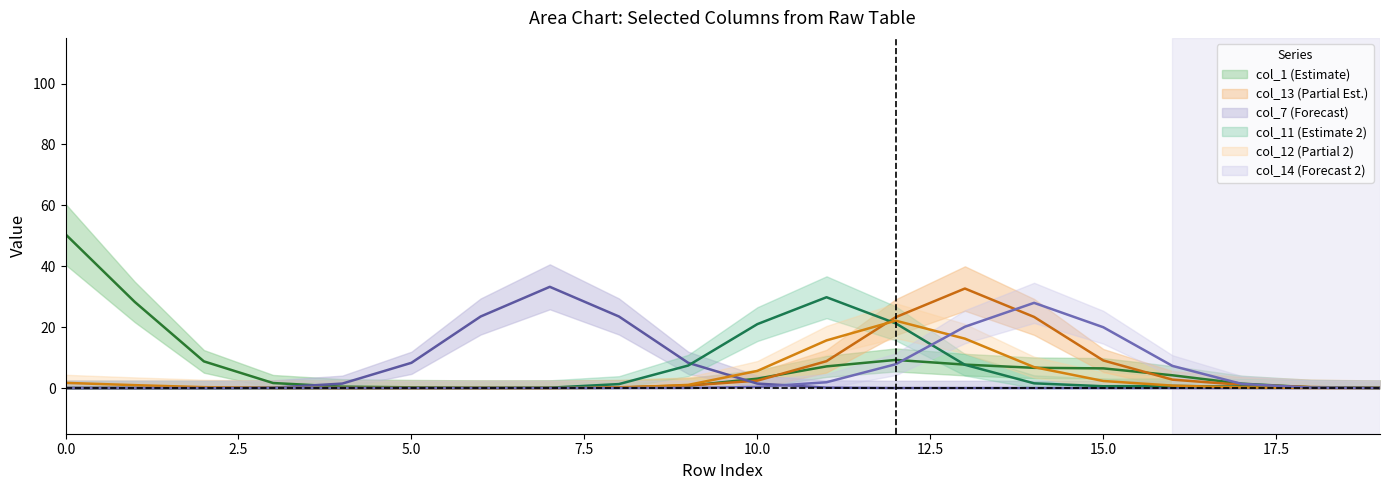

True or false: col_14 has a value of 0 at 10.

True